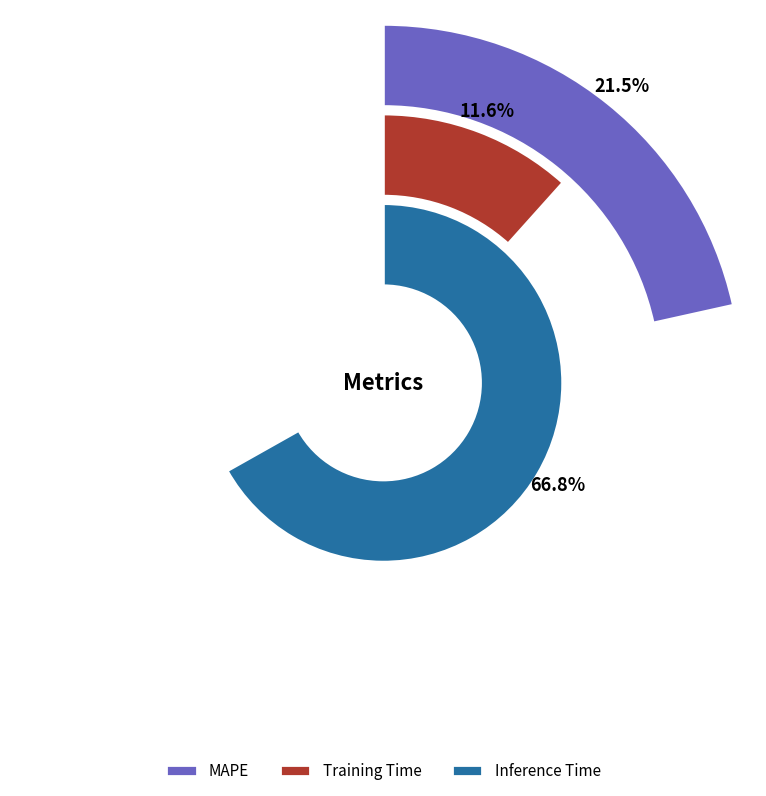

What is the change in value from MAPE to Inference Time?

+0.6